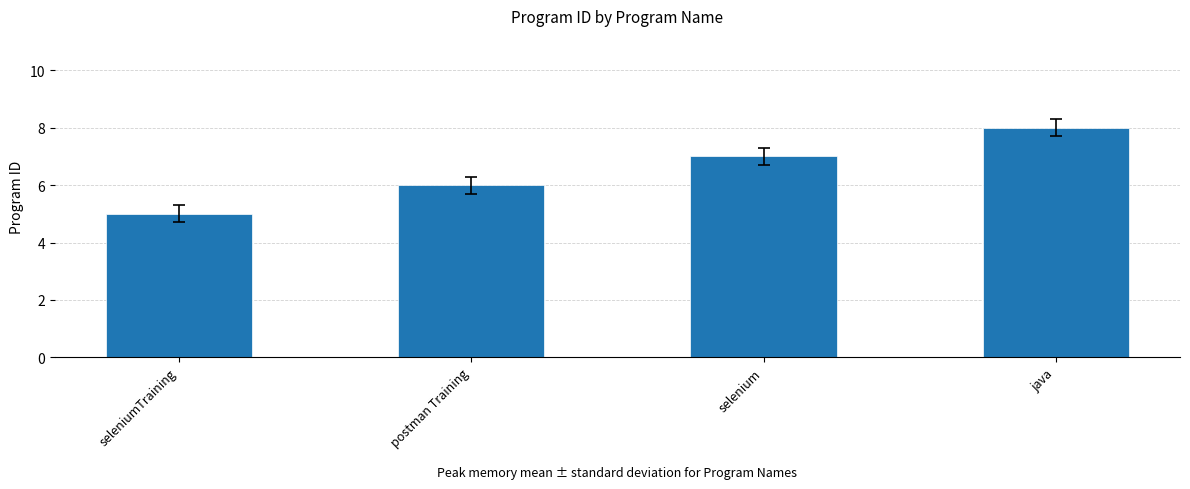

What position from the right is postman Training?

3